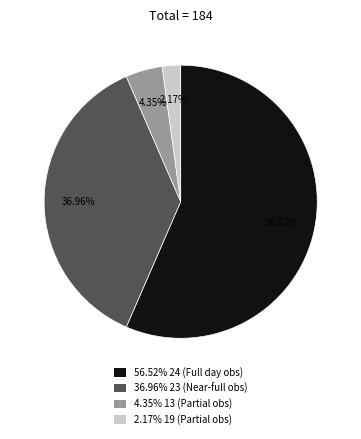

Do 2.17% 19 (Partial obs) and 36.96% 23 (Near-full obs) together represent more than half of the pie?

No